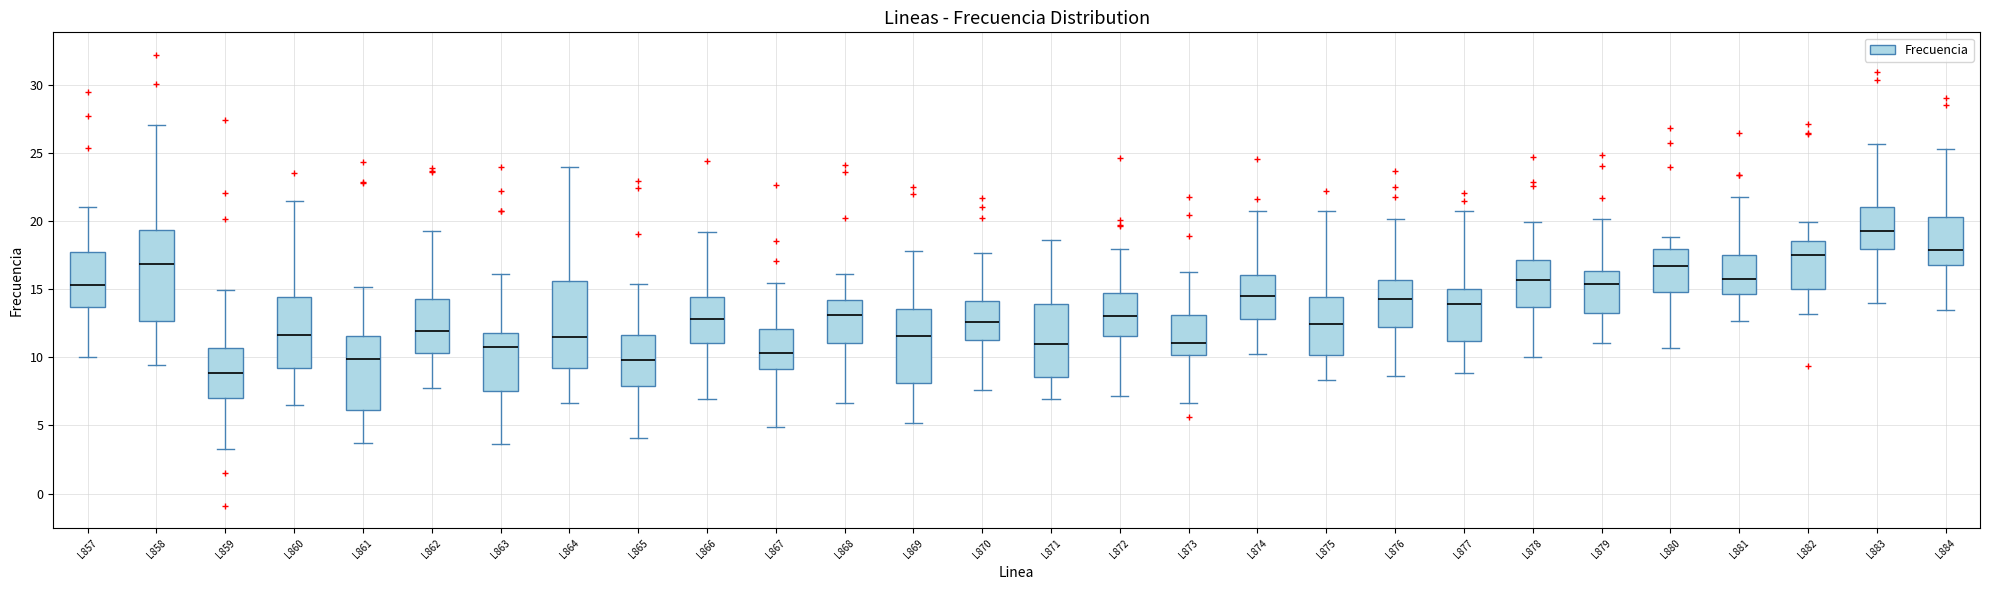

Reading left to right, transcribe this box plot: for each box, give where its median line is, the range the box spans, and where its two whiskers end, as read against the y-axis. The values are not printed on the chart, so give them approximately, as read against the axis.

L857: median 15.5, box 13.5 to 17.5, whiskers 10.0 to 21.0
L858: median 17.0, box 12.5 to 19.5, whiskers 9.5 to 27.0
L859: median 9.0, box 7.0 to 10.5, whiskers 3.5 to 15.0
L860: median 11.5, box 9.0 to 14.5, whiskers 6.5 to 21.5
L861: median 10.0, box 6.0 to 11.5, whiskers 3.5 to 15.0
L862: median 12.0, box 10.5 to 14.0, whiskers 7.5 to 19.5
L863: median 10.5, box 7.5 to 12.0, whiskers 3.5 to 16.0
L864: median 11.5, box 9.0 to 15.5, whiskers 6.5 to 24.0
L865: median 10.0, box 8.0 to 11.5, whiskers 4.0 to 15.5
L866: median 13.0, box 11.0 to 14.5, whiskers 7.0 to 19.0
L867: median 10.5, box 9.0 to 12.0, whiskers 5.0 to 15.5
L868: median 13.0, box 11.0 to 14.0, whiskers 6.5 to 16.0
L869: median 11.5, box 8.0 to 13.5, whiskers 5.0 to 18.0
L870: median 12.5, box 11.5 to 14.0, whiskers 7.5 to 17.5
L871: median 11.0, box 8.5 to 14.0, whiskers 7.0 to 18.5
L872: median 13.0, box 11.5 to 14.5, whiskers 7.0 to 18.0
L873: median 11.0, box 10.0 to 13.0, whiskers 6.5 to 16.5
L874: median 14.5, box 13.0 to 16.0, whiskers 10.0 to 21.0
L875: median 12.5, box 10.0 to 14.5, whiskers 8.5 to 20.5
L876: median 14.0, box 12.5 to 15.5, whiskers 8.5 to 20.0
L877: median 14.0, box 11.0 to 15.0, whiskers 9.0 to 20.5
L878: median 15.5, box 13.5 to 17.0, whiskers 10.0 to 20.0
L879: median 15.5, box 13.0 to 16.5, whiskers 11.0 to 20.0
L880: median 16.5, box 15.0 to 18.0, whiskers 10.5 to 19.0
L881: median 15.5, box 14.5 to 17.5, whiskers 12.5 to 21.5
L882: median 17.5, box 15.0 to 18.5, whiskers 13.0 to 20.0
L883: median 19.5, box 18.0 to 21.0, whiskers 14.0 to 25.5
L884: median 18.0, box 17.0 to 20.5, whiskers 13.5 to 25.5